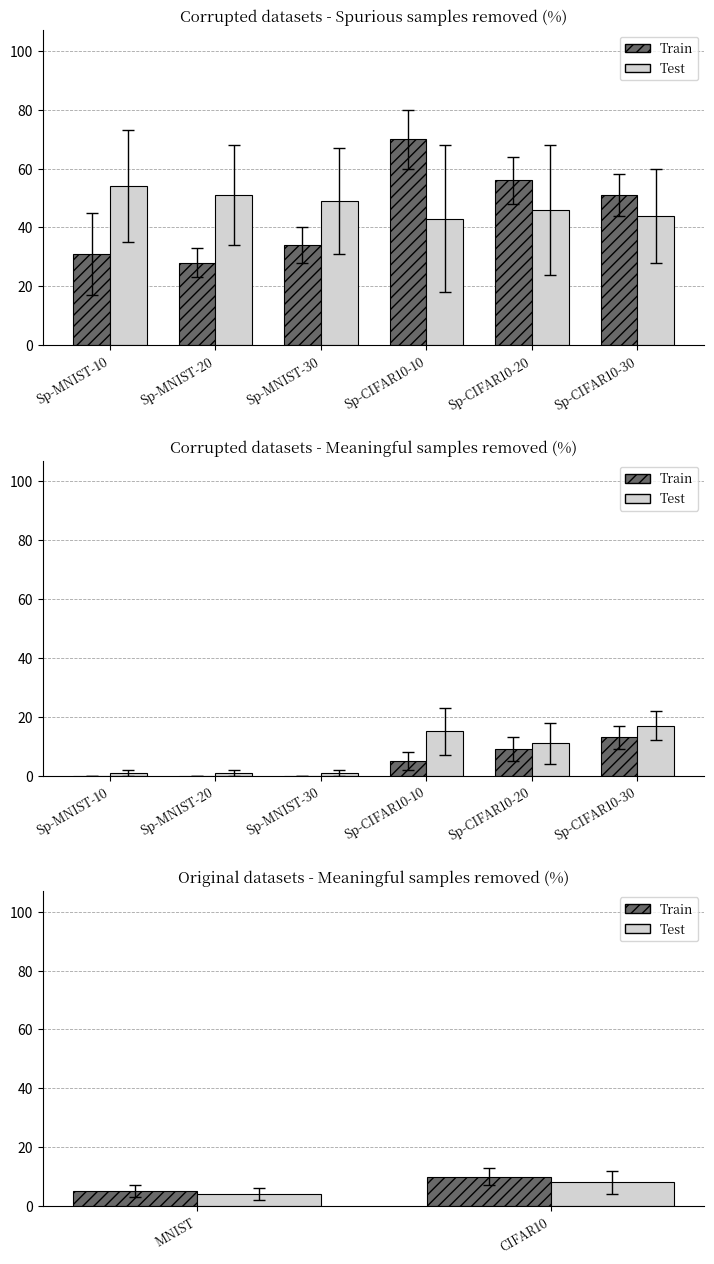

List the series in order of their peak value, highest first.

Train, Test